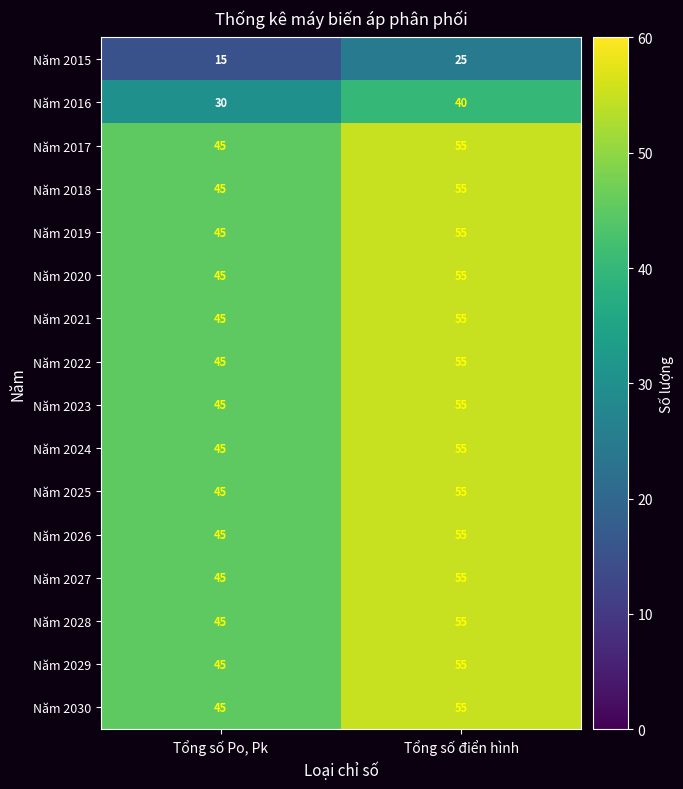

How many values in the Năm 2030 series are below 55?

1